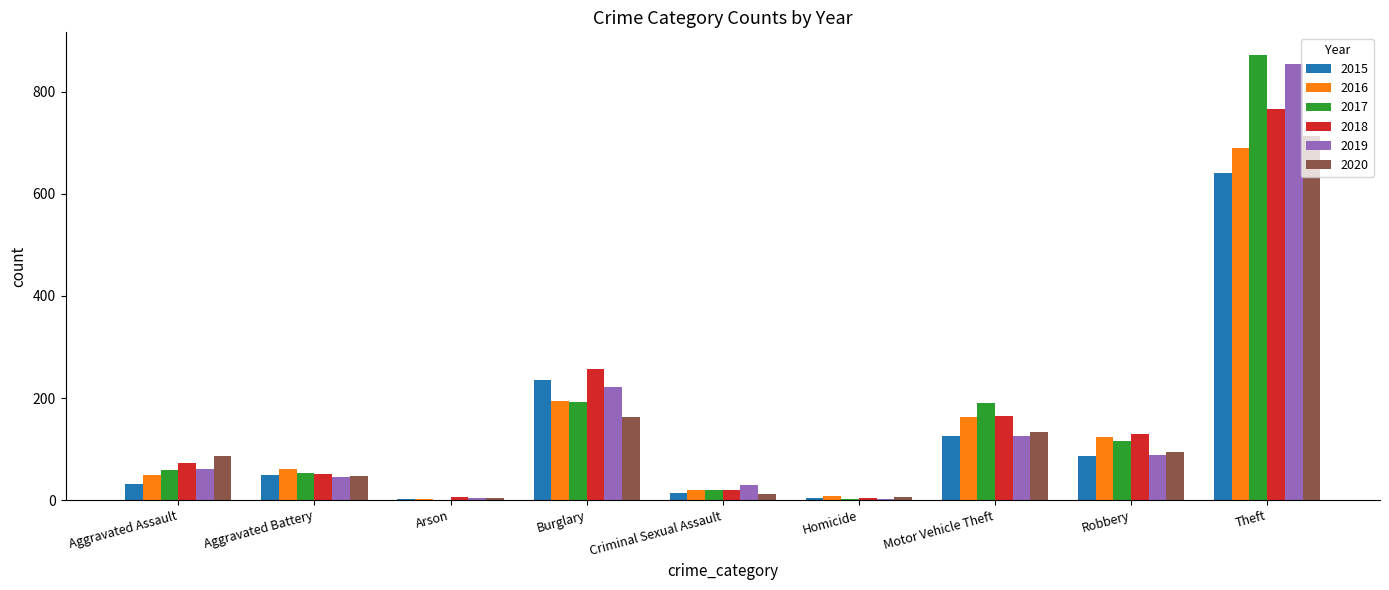

At which category does the chart reach its peak across all series?

Theft